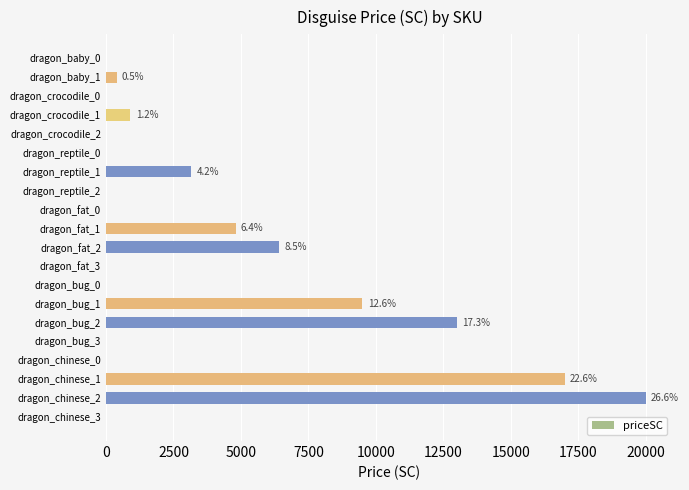

At which label is the value closest to 10000?

dragon_bug_1